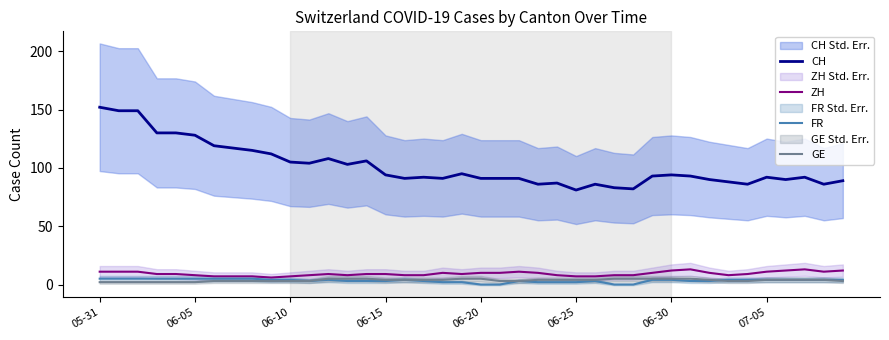

How many interior local peaks does the FR series have?

4